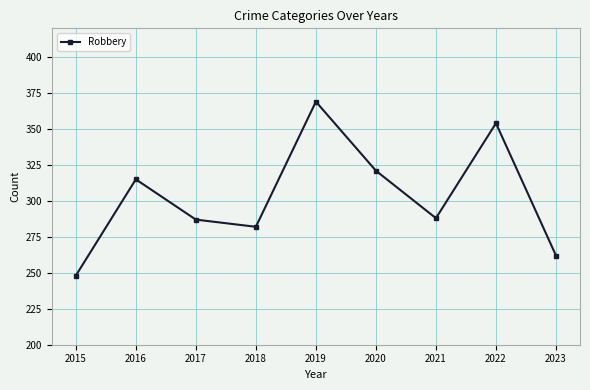

At which label does the data first exceed 288?

2016